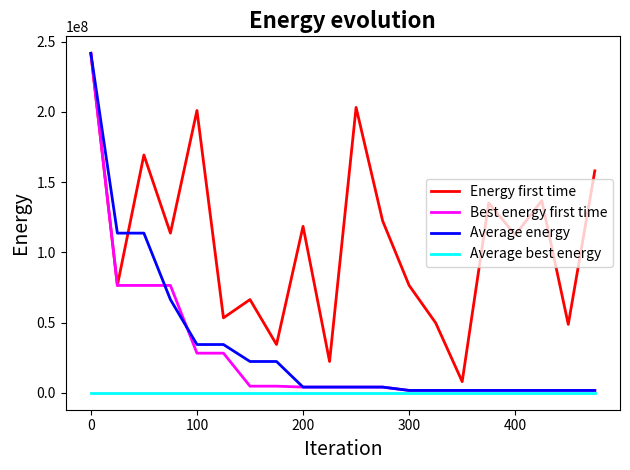

Which series has the largest total across all categories?

Energy first time